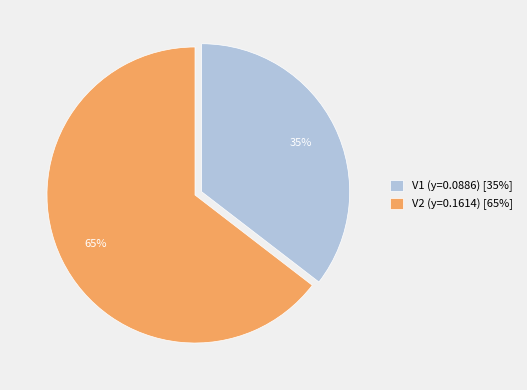

Does any single category account for the majority?

Yes